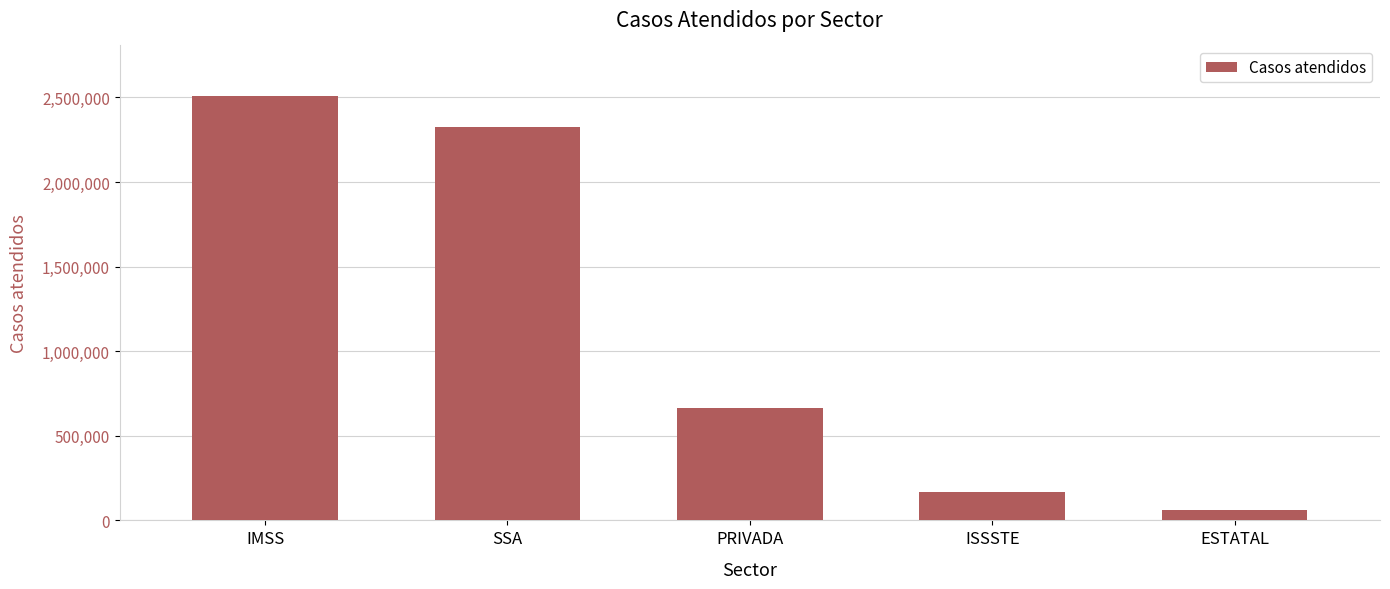

Rank the categories by value from highest to lowest.

IMSS, SSA, PRIVADA, ISSSTE, ESTATAL